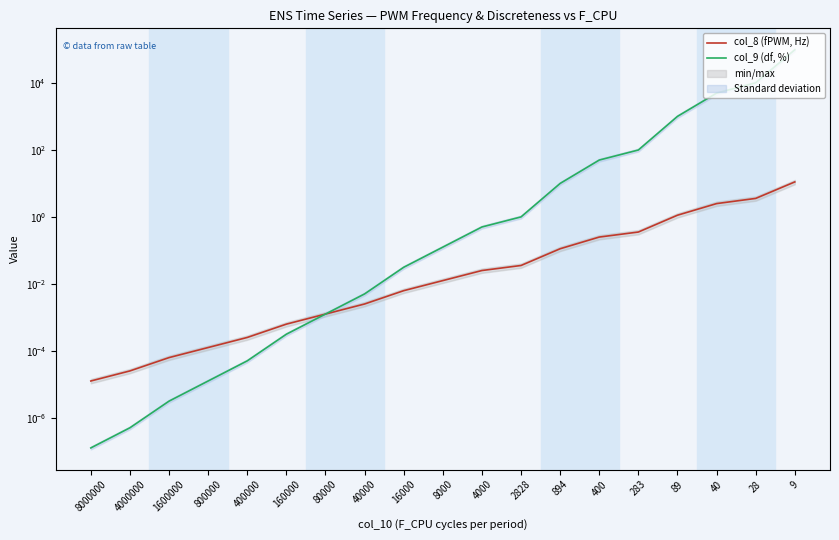

Which series has the largest total across all categories?

col_9 (df, %)